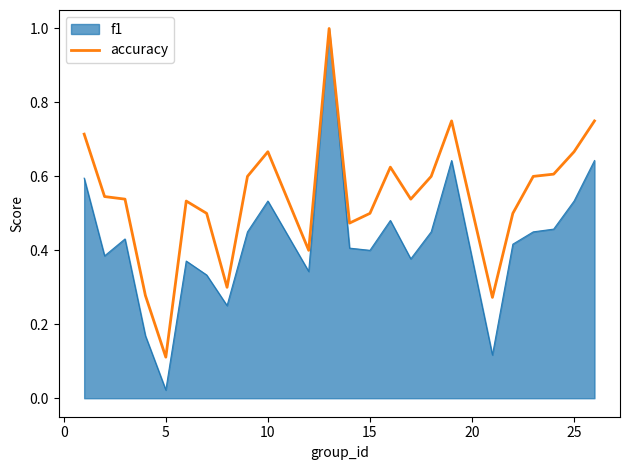

Which series has the widest spread of values?

f1